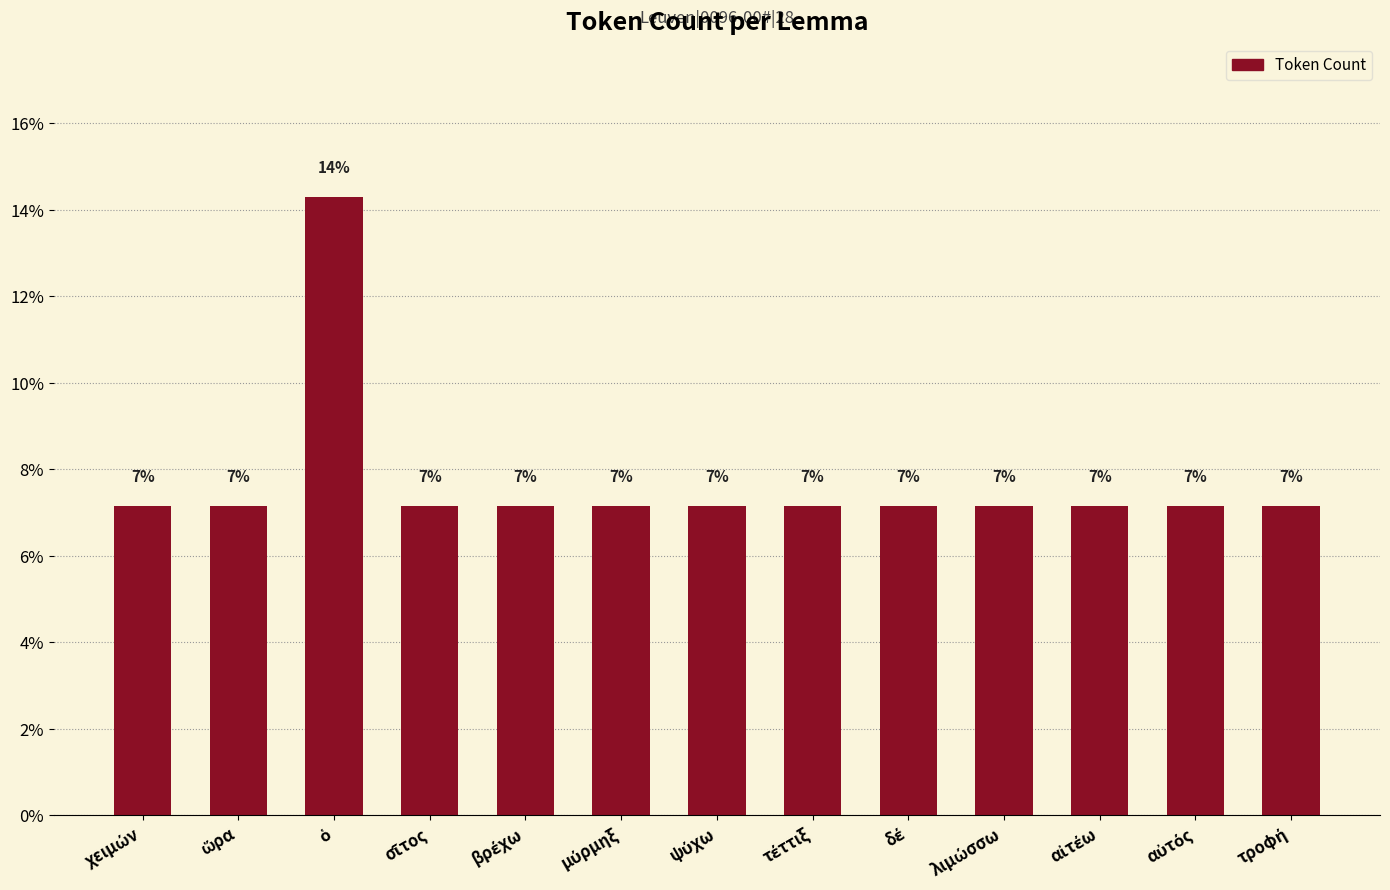

What is the change in value from ὁ to αὐτός?

-7.1